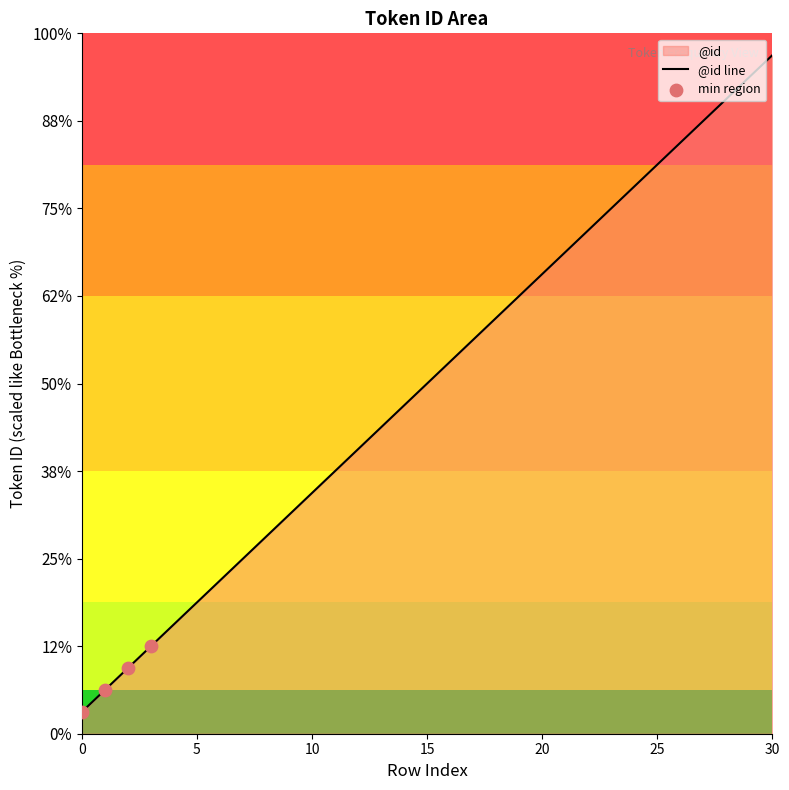

What is the ratio of the value at 25 to the value at 4?

5.2